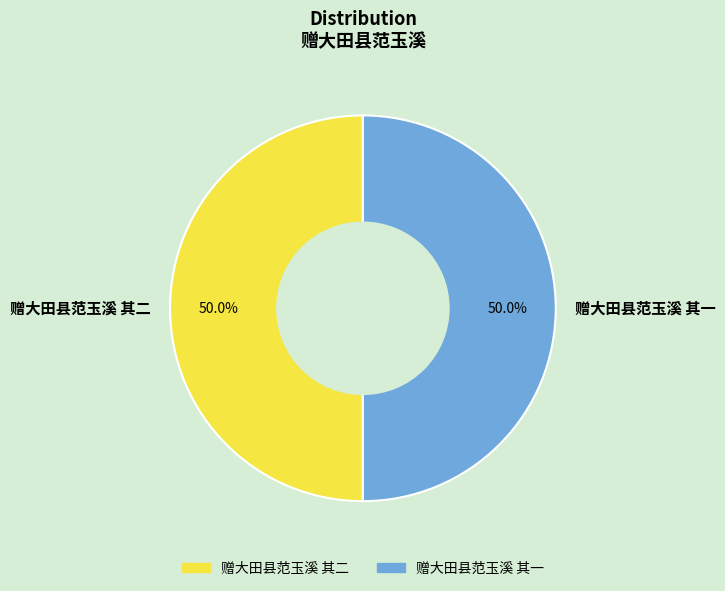

What percentage is NOT represented by 赠大田县范玉溪 其二?

50.0%